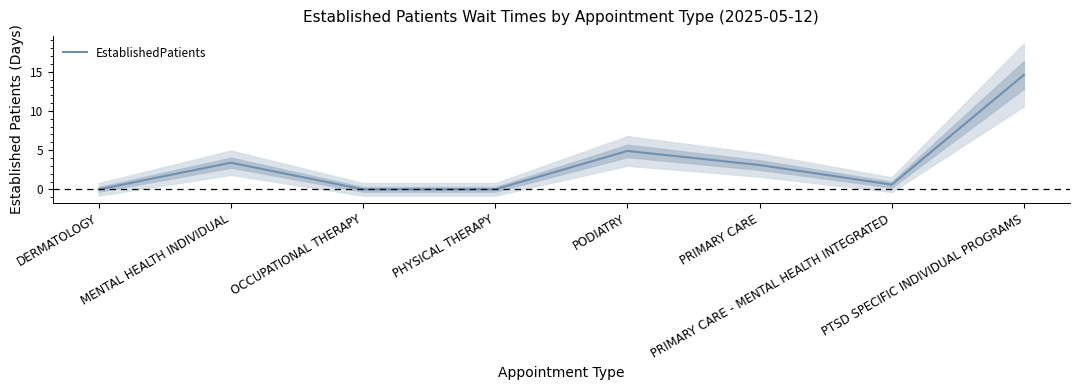

True or false: the data shows 5.6 at MENTAL HEALTH INDIVIDUAL.

False